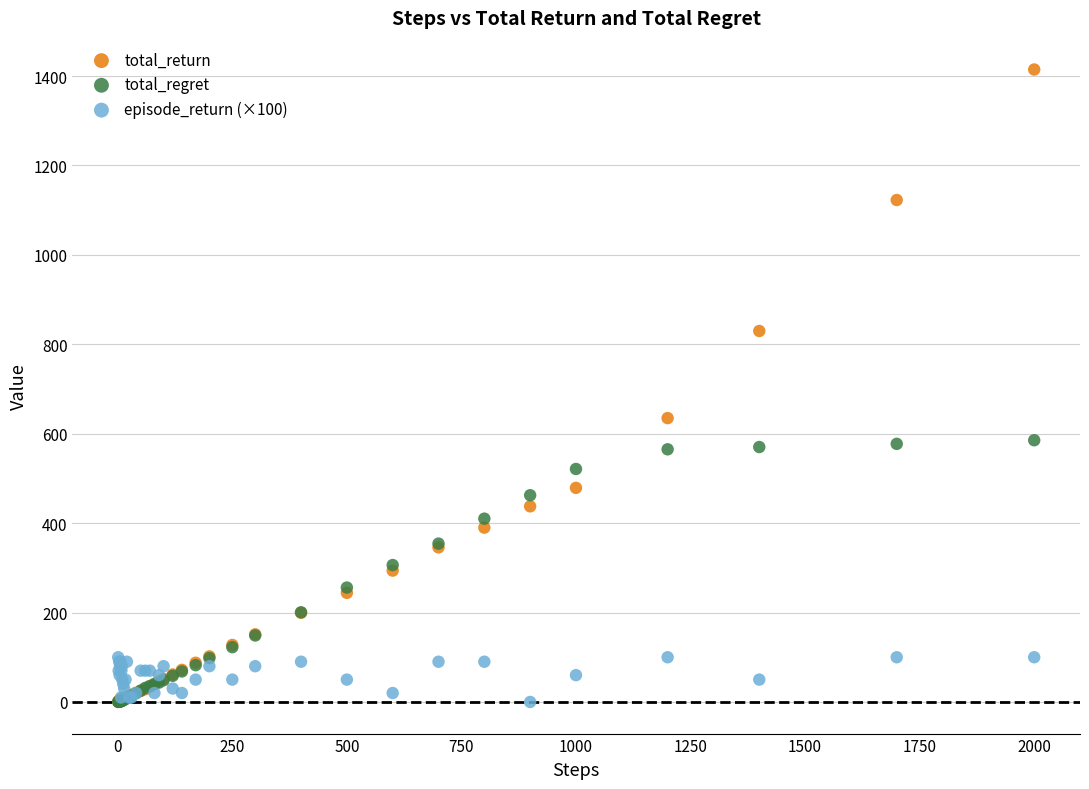

Across all series, what Y value is closest to 707?

634.9